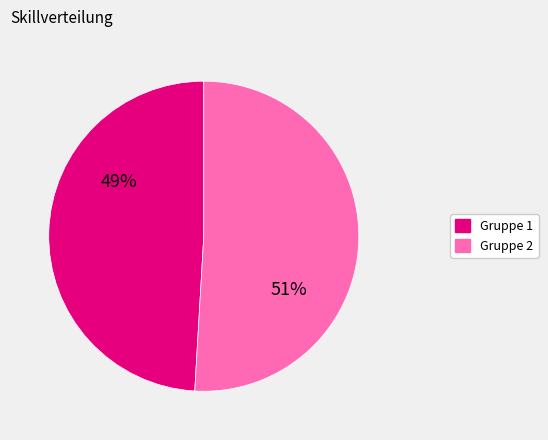

To the nearest percent, what is the difference between the largest and smallest slice percentages?

2%